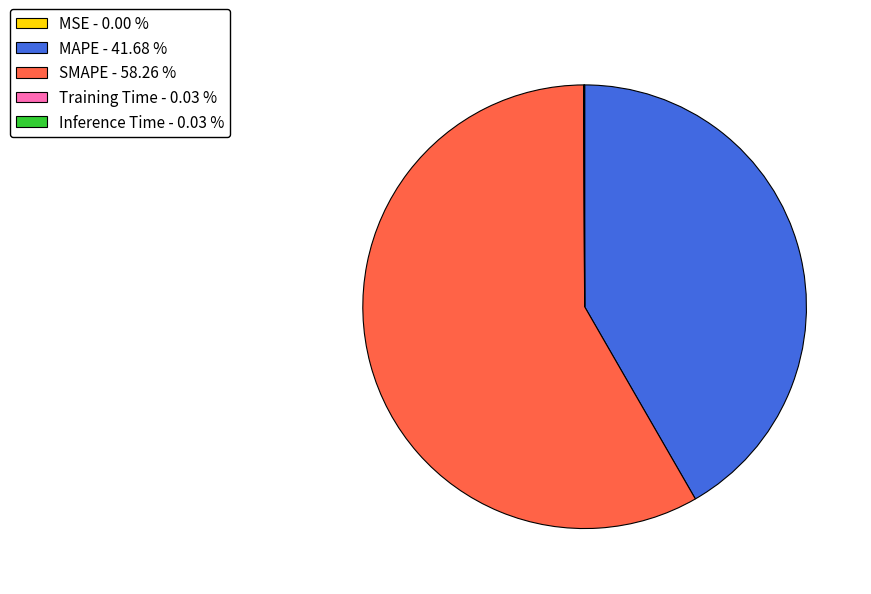

Between MAPE and SMAPE, which is larger?

SMAPE